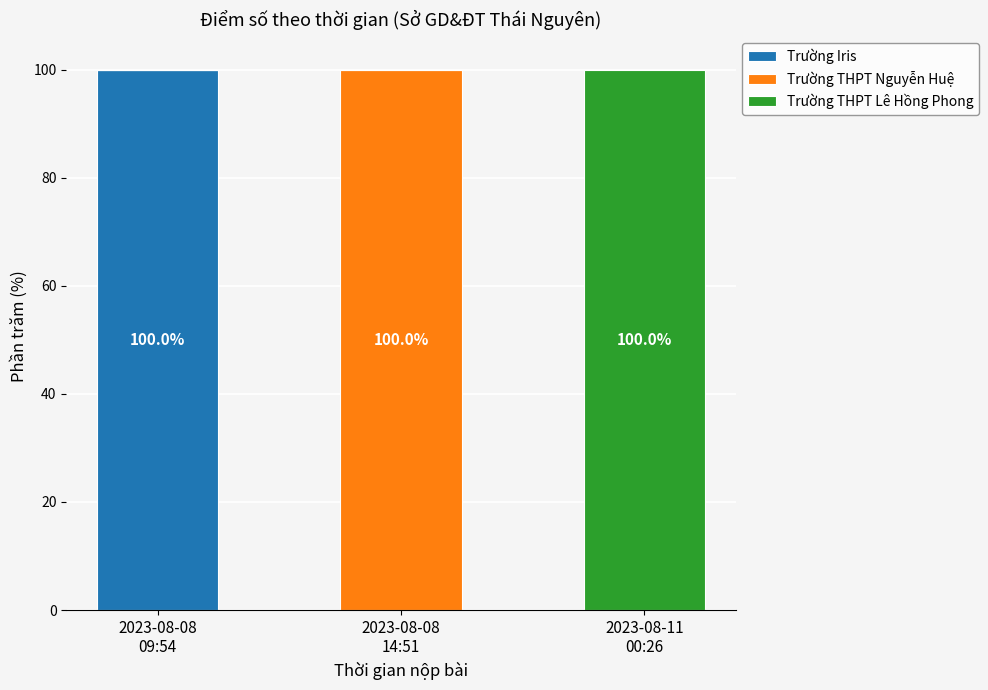

How many distinct data groups are displayed?

3